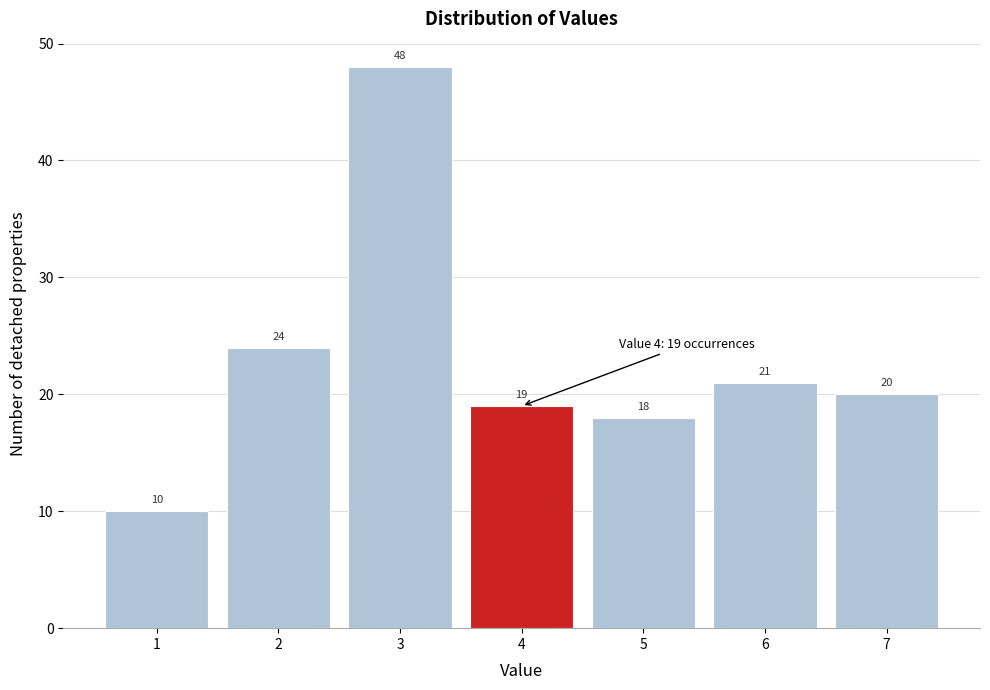

How tall is the bar that spans 1.5 to 2.5 on the x-axis?

24